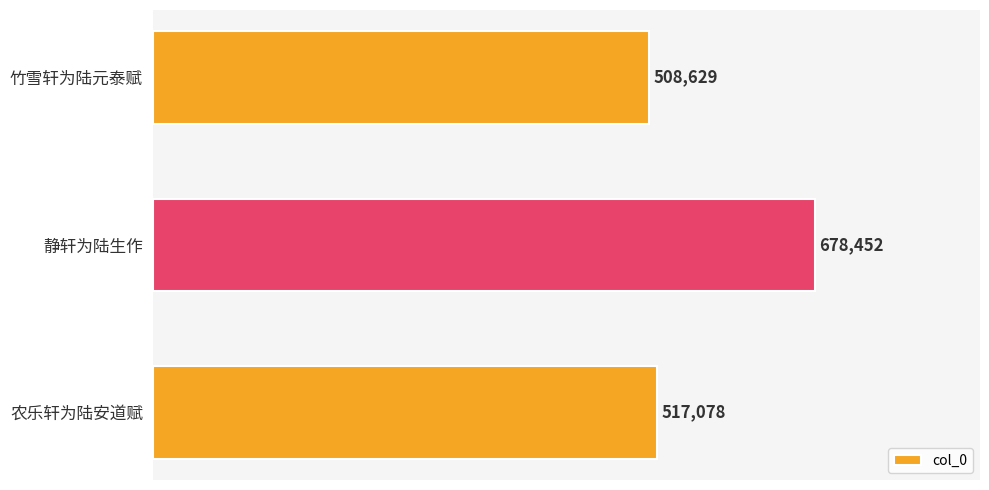

What is the ratio of the value at 静轩为陆生作 to the value at 农乐轩为陆安道赋?

1.3